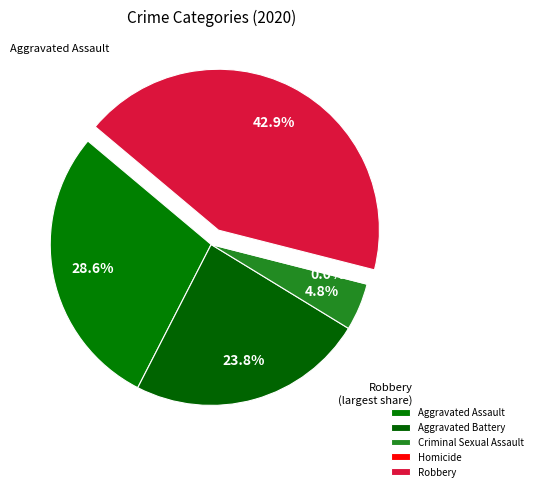

What percentage is the Aggravated Assault slice, to the nearest percent?

29%